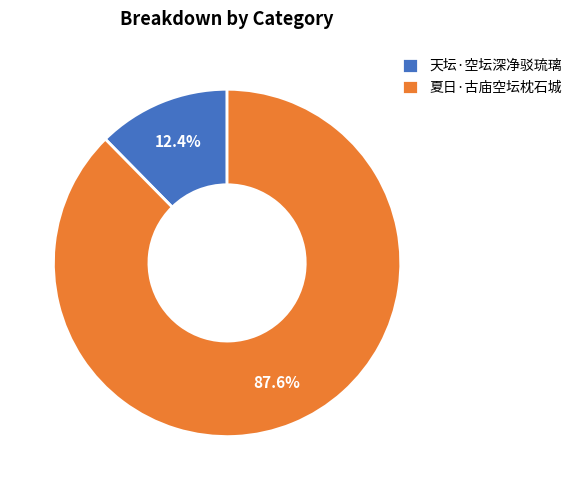

To the nearest percent, what is the combined percentage of 夏日·古庙空坛枕石城 and 天坛·空坛深净驳琉璃?

100%